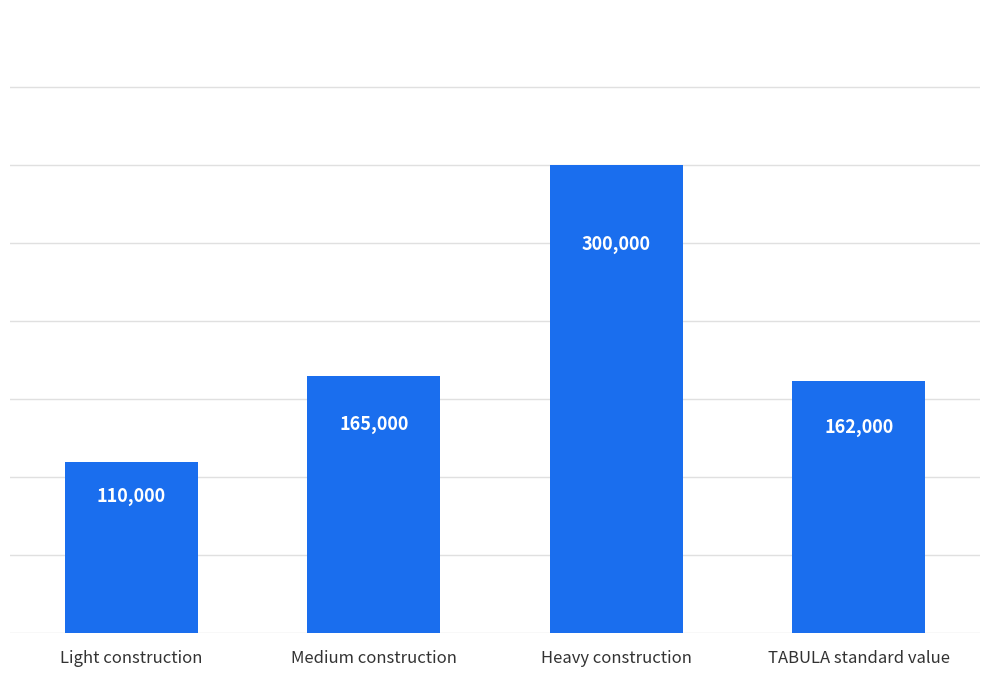

What is the value of the 1st bar from the left?

110000